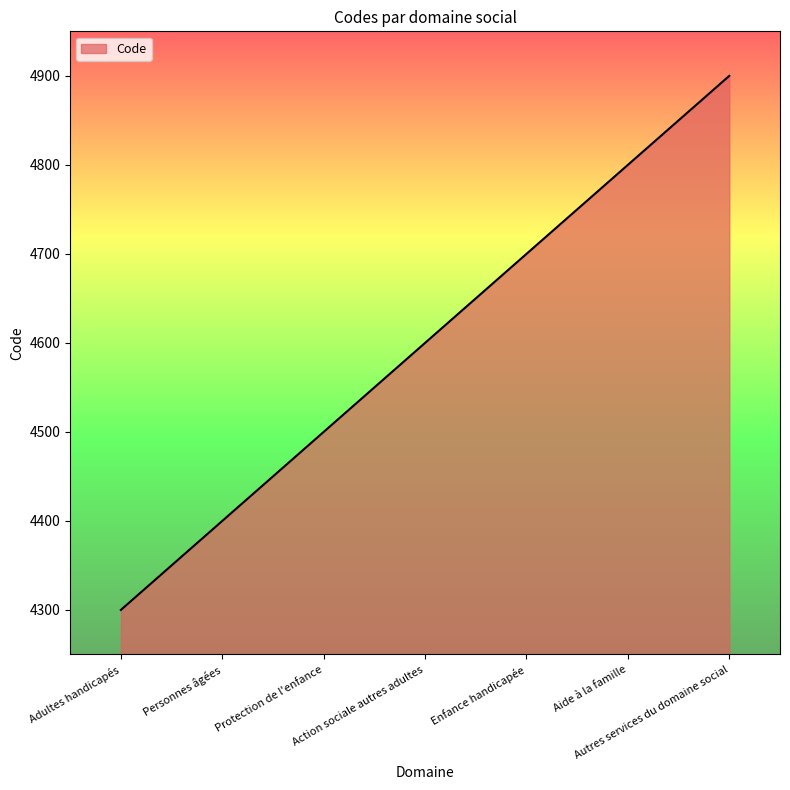

Rank the categories by value from highest to lowest.

Autres services du domaine social, Aide à la famille, Enfance handicapée, Action sociale autres adultes, Protection de l'enfance, Personnes âgées, Adultes handicapés